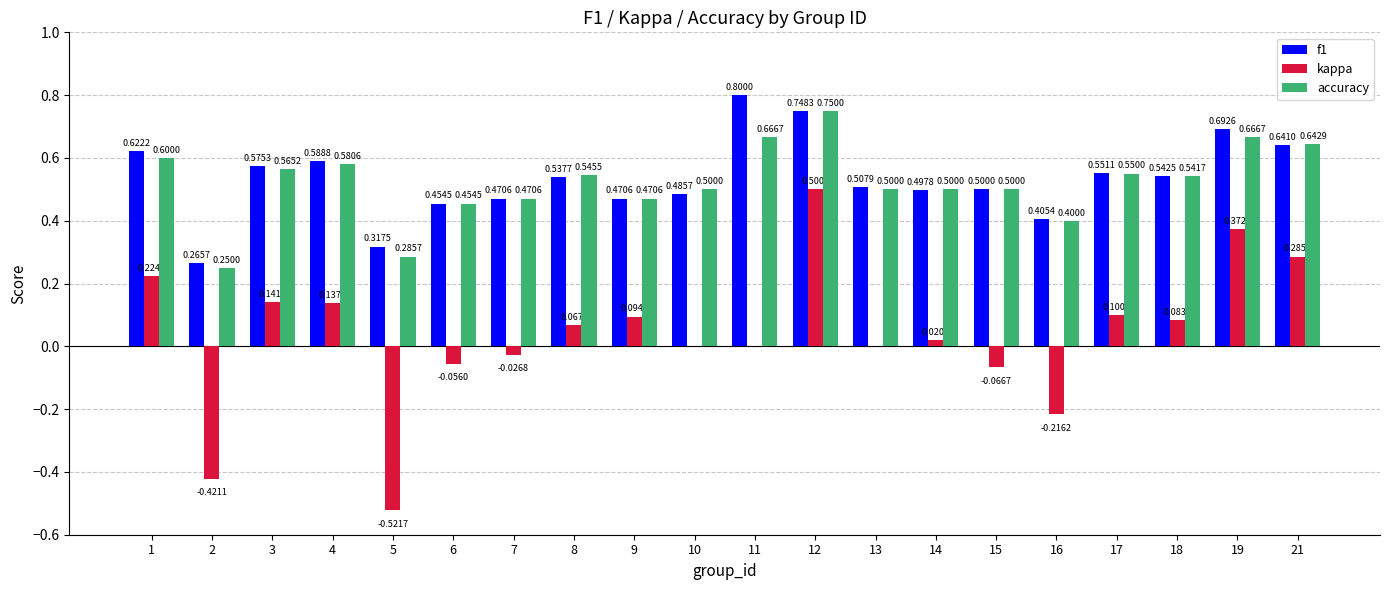

Which series has the largest total across all categories?

f1